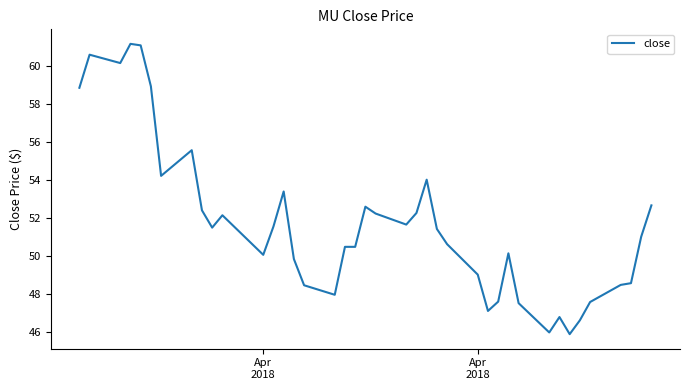

What is the difference between the maximum and minimum values?

15.3